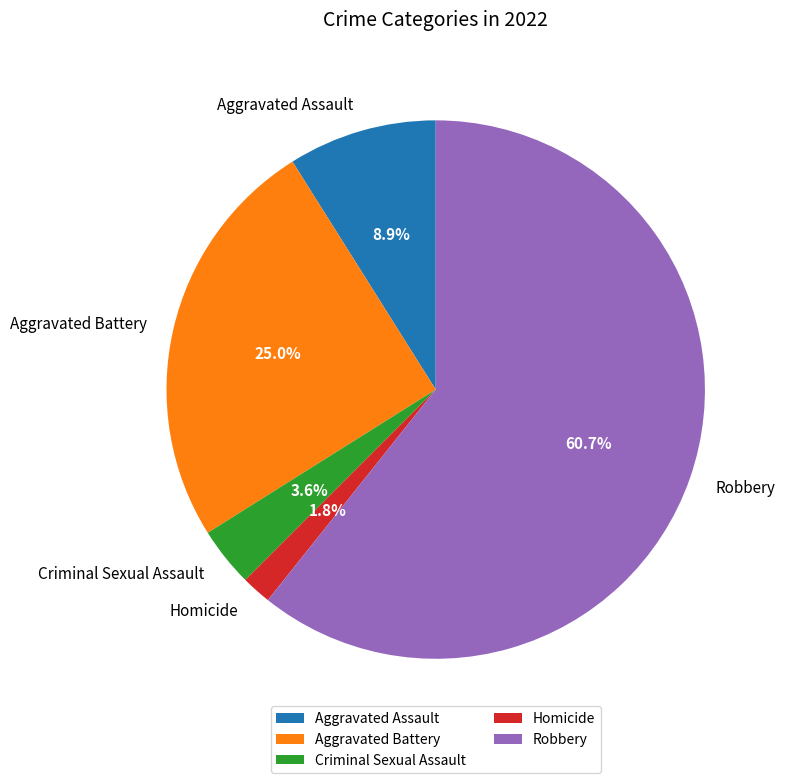

True or false: Aggravated Assault accounts for 4% of the total.

False